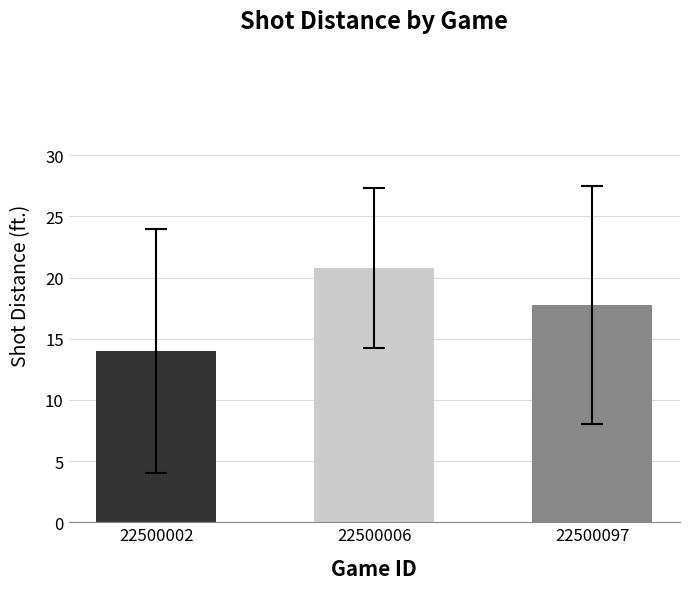

What is the maximum value shown in the chart?

20.8